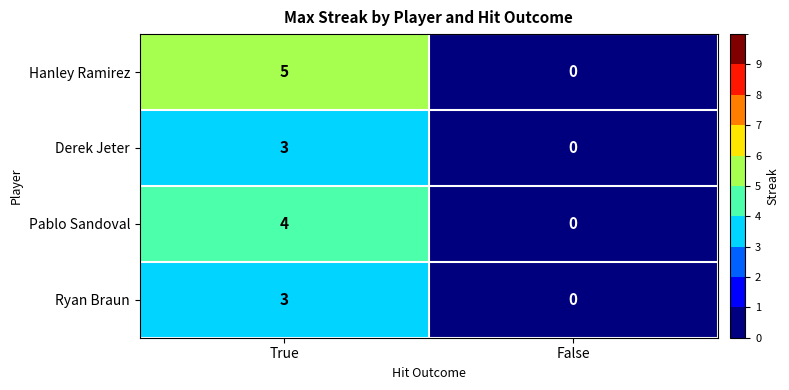

Is it true that Ryan Braun equals 0 at False?

True